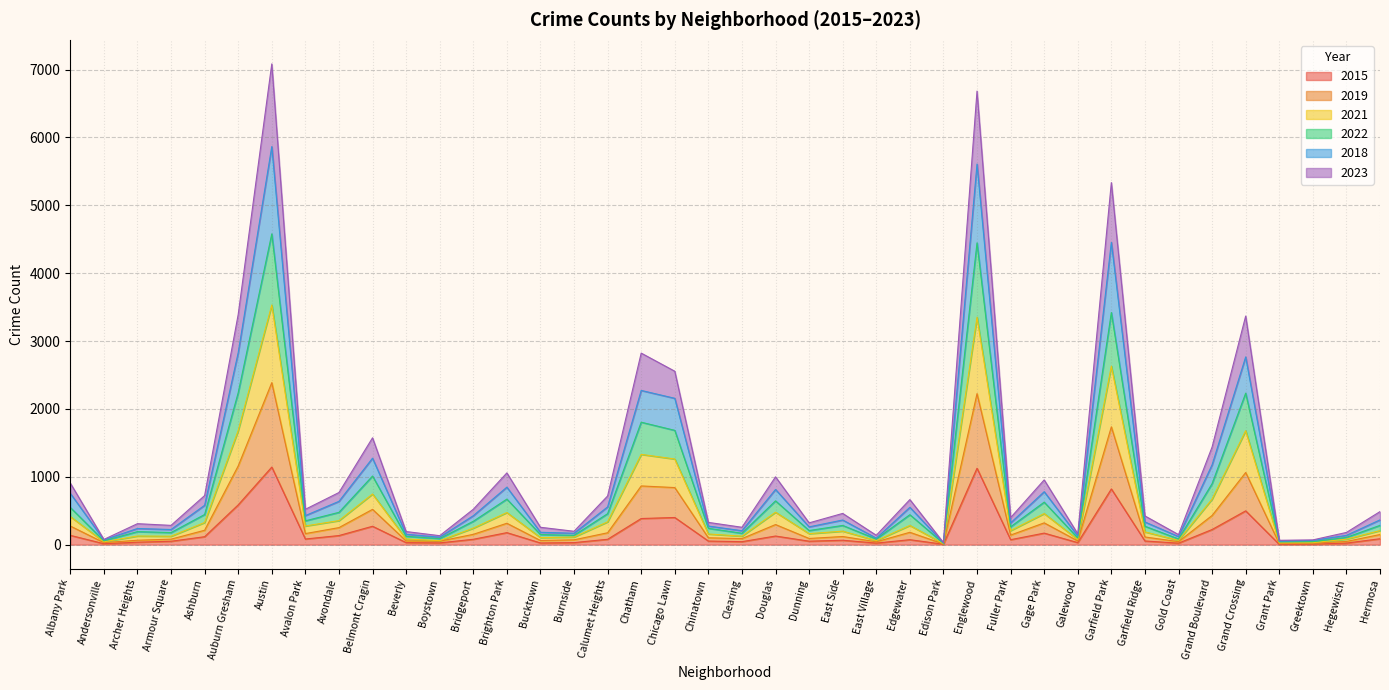

Reading left to right, what are all the values shown in this chart?

2023: Albany Park=907	Andersonville=77	Archer Heights=309	Armour Square=284	Ashburn=723	Auburn Gresham=3391	Austin=7083	Avalon Park=521	Avondale=768	Belmont Cragin=1574	Beverly=193	Boystown=132	Bridgeport=521	Brighton Park=1057	Bucktown=256	Burnside=197	Calumet Heights=717	Chatham=2822	Chicago Lawn=2555	Chinatown=328	Clearing=256	Douglas=999	Dunning=321	East Side=460	East Village=138	Edgewater=664	Edison Park=30	Englewood=6682	Fuller Park=398	Gage Park=954	Galewood=159	Garfield Park=5334	Garfield Ridge=423	Gold Coast=148	Grand Boulevard=1439	Grand Crossing=3368	Grant Park=64	Greektown=70	Hegewisch=180	Hermosa=487
2018: Albany Park=756	Andersonville=70	Archer Heights=238	Armour Square=223	Ashburn=580	Auburn Gresham=2829	Austin=5865	Avalon Park=428	Avondale=638	Belmont Cragin=1274	Beverly=153	Boystown=110	Bridgeport=426	Brighton Park=847	Bucktown=182	Burnside=168	Calumet Heights=556	Chatham=2272	Chicago Lawn=2156	Chinatown=274	Clearing=205	Douglas=813	Dunning=262	East Side=363	East Village=96	Edgewater=550	Edison Park=25	Englewood=5607	Fuller Park=320	Gage Park=780	Galewood=128	Garfield Park=4454	Garfield Ridge=334	Gold Coast=119	Grand Boulevard=1177	Grand Crossing=2766	Grant Park=51	Greektown=62	Hegewisch=137	Hermosa=365
2022: Albany Park=548	Andersonville=56	Archer Heights=192	Armour Square=178	Ashburn=444	Auburn Gresham=2239	Austin=4579	Avalon Park=351	Avondale=476	Belmont Cragin=1011	Beverly=123	Boystown=89	Bridgeport=344	Brighton Park=671	Bucktown=149	Burnside=137	Calumet Heights=456	Chatham=1804	Chicago Lawn=1684	Chinatown=241	Clearing=168	Douglas=645	Dunning=208	East Side=283	East Village=83	Edgewater=441	Edison Park=20	Englewood=4446	Fuller Park=263	Gage Park=626	Galewood=99	Garfield Park=3420	Garfield Ridge=271	Gold Coast=84	Grand Boulevard=899	Grand Crossing=2232	Grant Park=42	Greektown=44	Hegewisch=107	Hermosa=284
2021: Albany Park=414	Andersonville=42	Archer Heights=127	Armour Square=124	Ashburn=326	Auburn Gresham=1681	Austin=3531	Avalon Park=275	Avondale=354	Belmont Cragin=746	Beverly=84	Boystown=59	Bridgeport=243	Brighton Park=473	Bucktown=104	Burnside=112	Calumet Heights=336	Chatham=1330	Chicago Lawn=1262	Chinatown=157	Clearing=125	Douglas=478	Dunning=162	East Side=199	East Village=60	Edgewater=283	Edison Park=14	Englewood=3351	Fuller Park=207	Gage Park=458	Galewood=75	Garfield Park=2630	Garfield Ridge=188	Gold Coast=63	Grand Boulevard=671	Grand Crossing=1679	Grant Park=26	Greektown=29	Hegewisch=81	Hermosa=207
2019: Albany Park=274	Andersonville=30	Archer Heights=65	Armour Square=81	Ashburn=212	Auburn Gresham=1160	Austin=2387	Avalon Park=163	Avondale=251	Belmont Cragin=520	Beverly=55	Boystown=51	Bridgeport=152	Brighton Park=315	Bucktown=61	Burnside=71	Calumet Heights=175	Chatham=865	Chicago Lawn=841	Chinatown=101	Clearing=89	Douglas=296	Dunning=91	East Side=120	East Village=42	Edgewater=182	Edison Park=10	Englewood=2225	Fuller Park=141	Gage Park=321	Galewood=55	Garfield Park=1736	Garfield Ridge=113	Gold Coast=44	Grand Boulevard=430	Grand Crossing=1063	Grant Park=15	Greektown=21	Hegewisch=47	Hermosa=149
2015: Albany Park=137	Andersonville=14	Archer Heights=36	Armour Square=50	Ashburn=117	Auburn Gresham=586	Austin=1143	Avalon Park=83	Avondale=134	Belmont Cragin=271	Beverly=30	Boystown=26	Bridgeport=79	Brighton Park=177	Bucktown=25	Burnside=30	Calumet Heights=79	Chatham=385	Chicago Lawn=400	Chinatown=53	Clearing=44	Douglas=127	Dunning=51	East Side=65	East Village=23	Edgewater=73	Edison Park=6	Englewood=1126	Fuller Park=73	Gage Park=170	Galewood=30	Garfield Park=821	Garfield Ridge=54	Gold Coast=22	Grand Boulevard=223	Grand Crossing=498	Grant Park=4	Greektown=7	Hegewisch=23	Hermosa=87